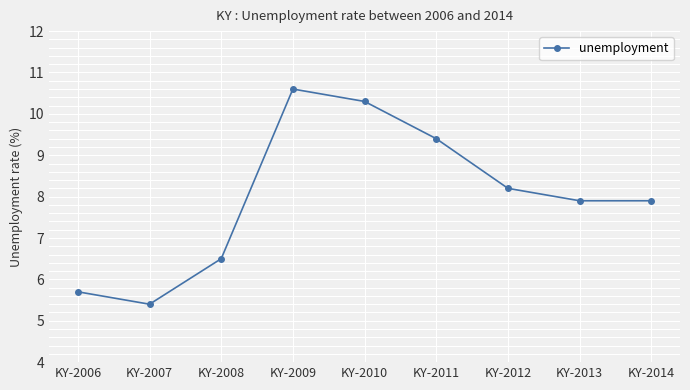

The value at KY-2010 is 17.5. True or false?

False